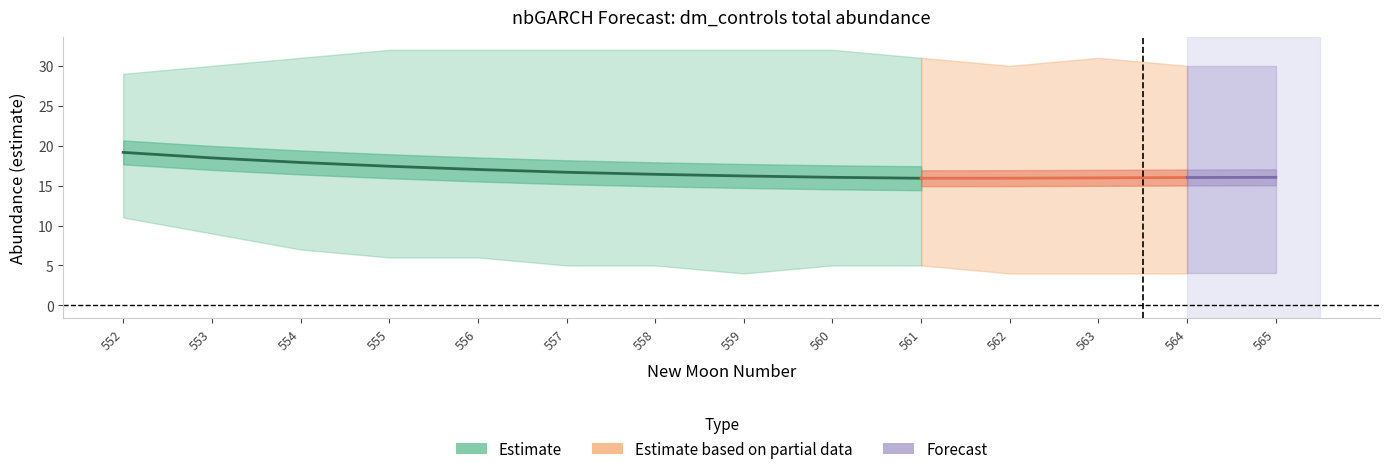

The value of upper_pi at 560 is 32.0. True or false?

True